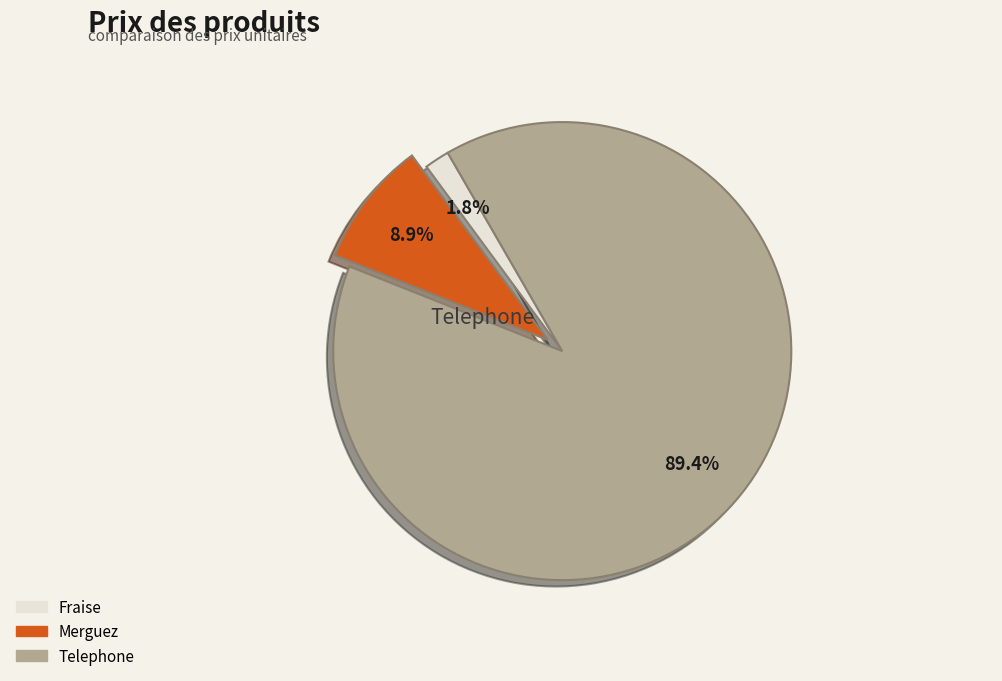

Is Fraise the majority of the pie?

No